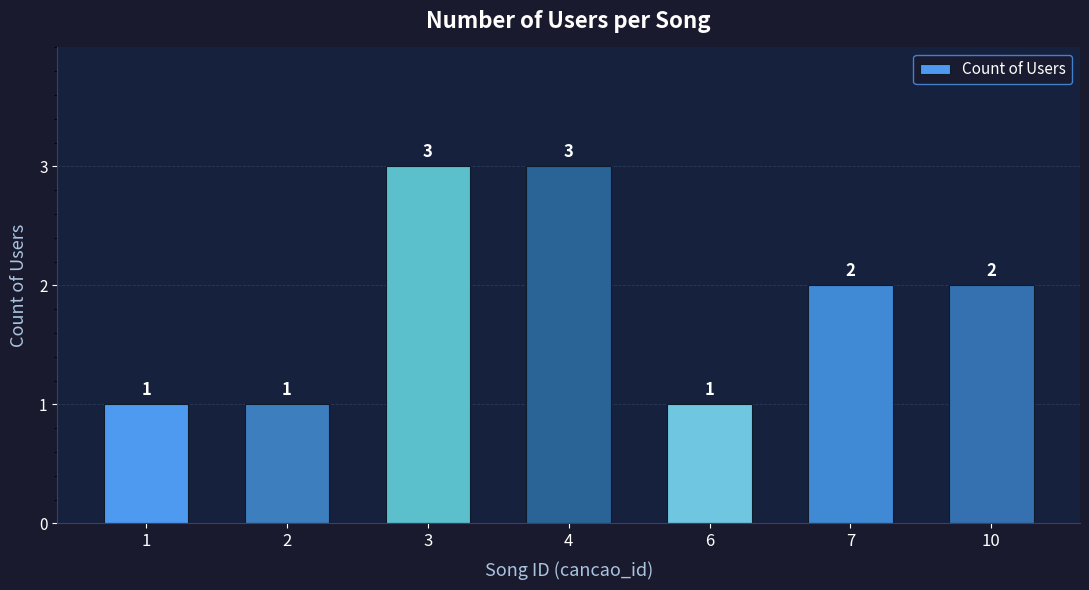

What is the greatest value displayed?

3